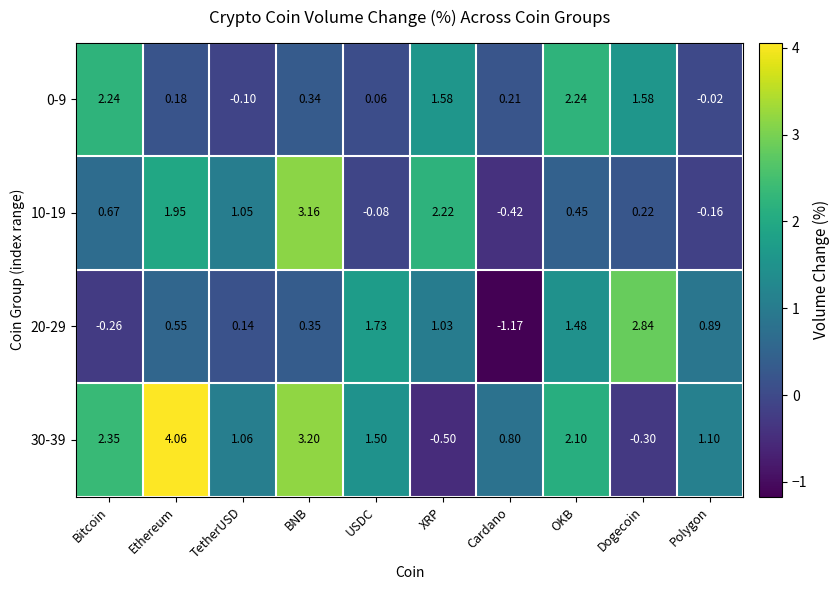

At which category is the sum across all series the highest?

BNB